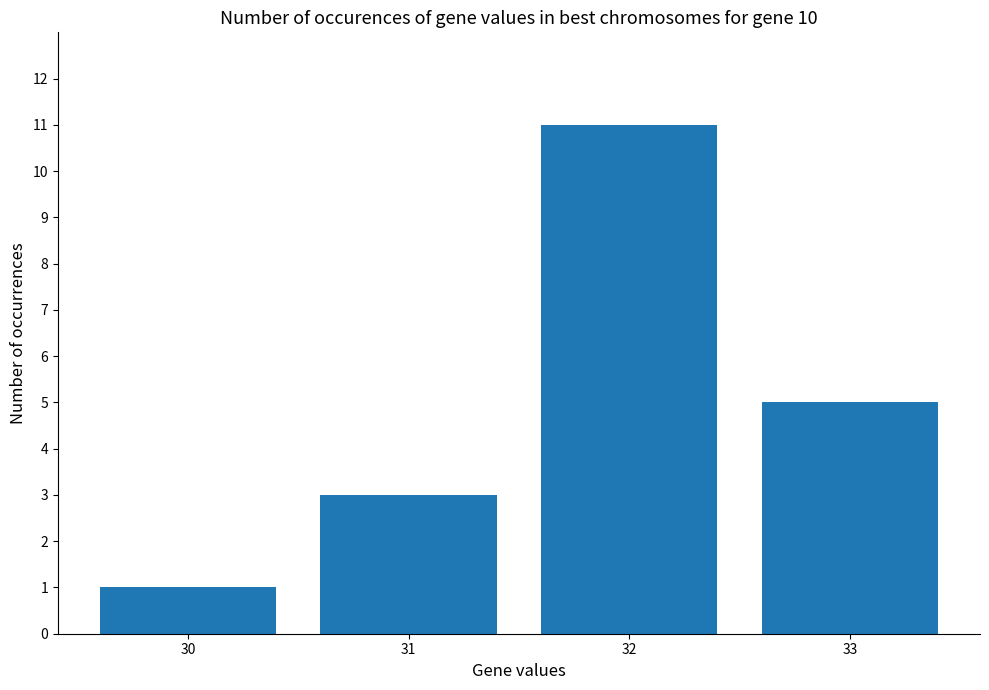

Approximately how many times larger is the value at 33 compared to 32?

0.5